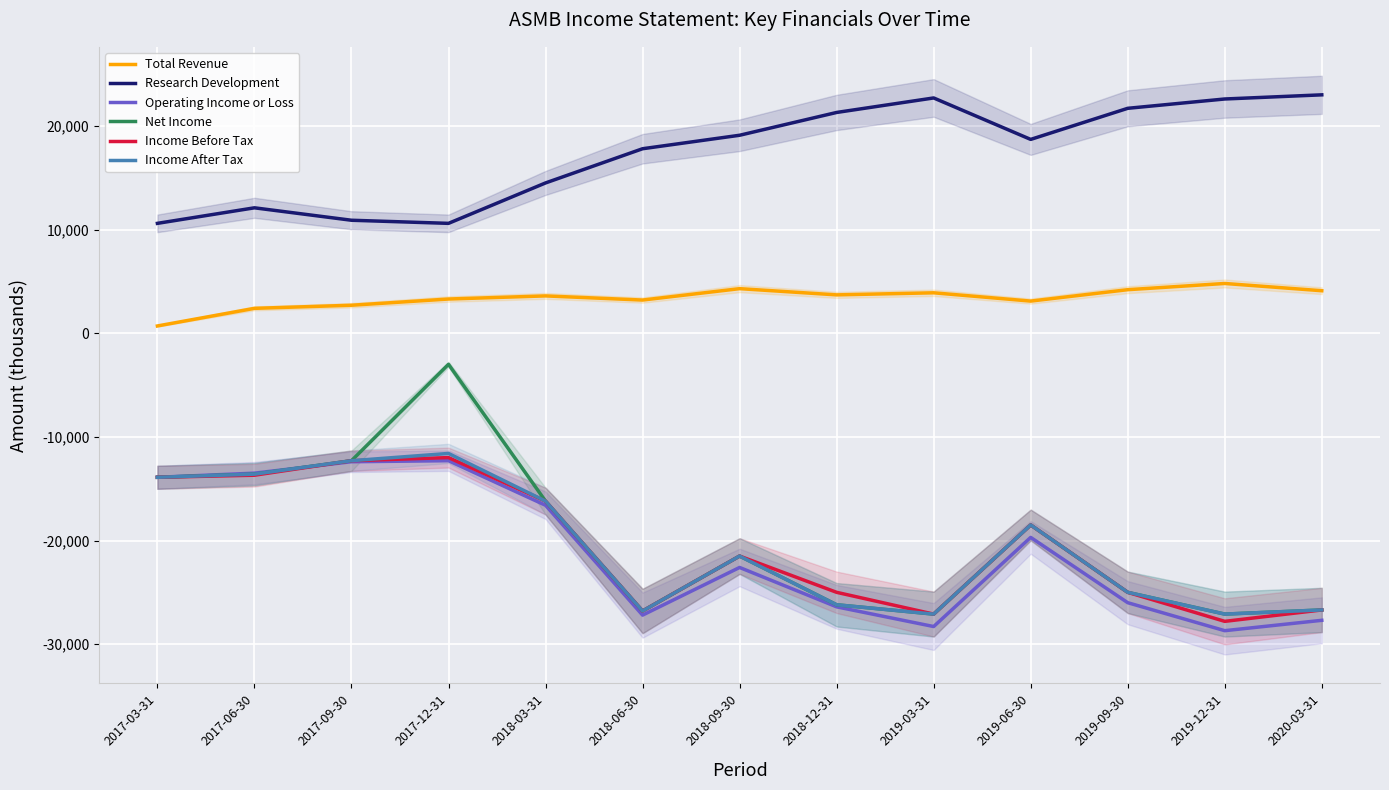

List the series in order of their peak value, highest first.

Research Development, Total Revenue, Net Income, Income After Tax, Income Before Tax, Operating Income or Loss